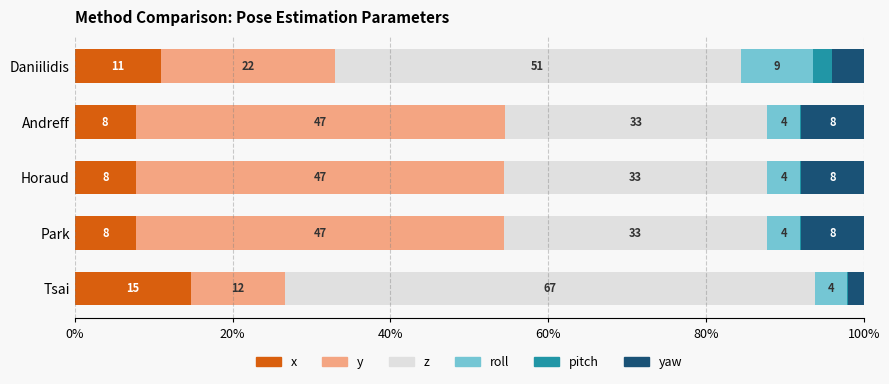

What is the total value across all series at Park?

100.0